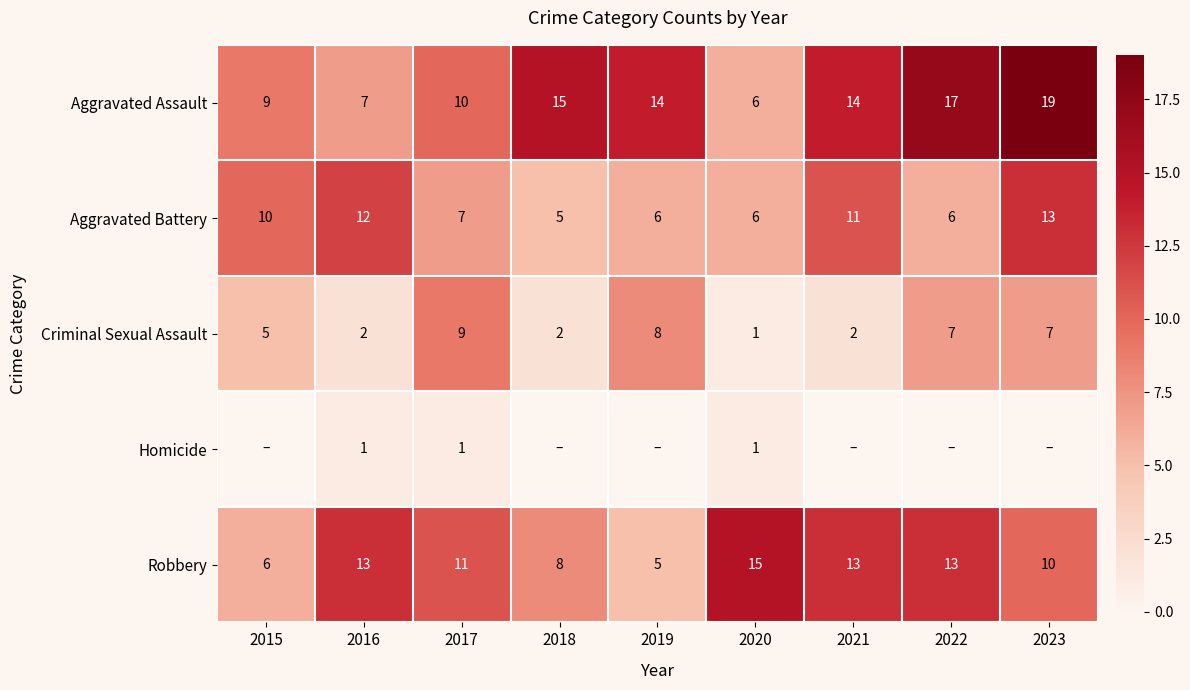

Where does the Aggravated Battery series first go above 7?

2015